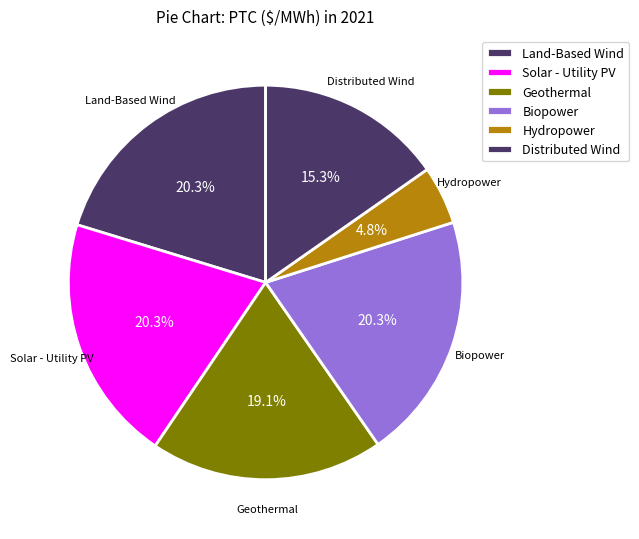

True or false: Biopower accounts for 20% of the total.

True